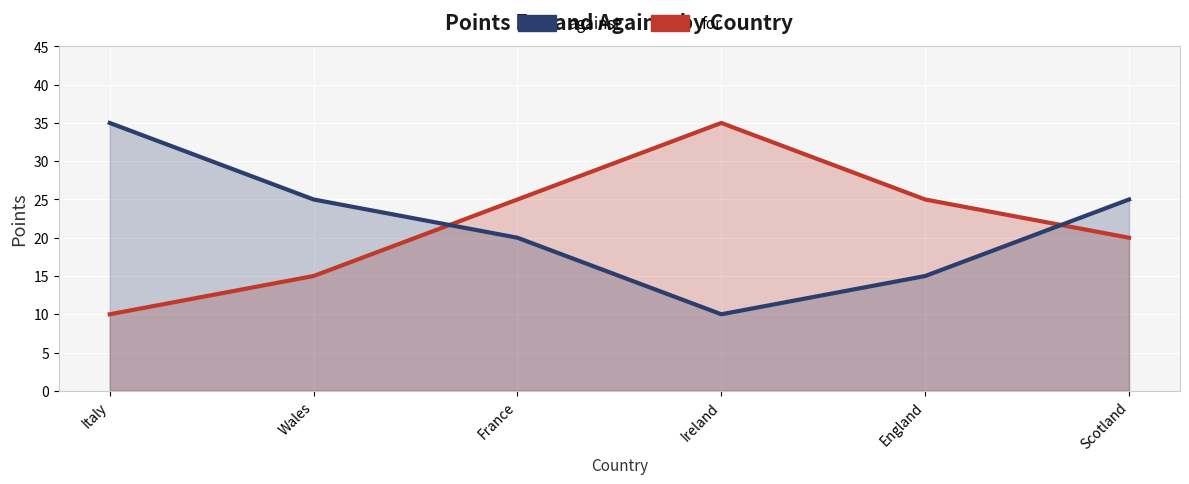

What is the difference between the maximum and minimum values in the against series?

25